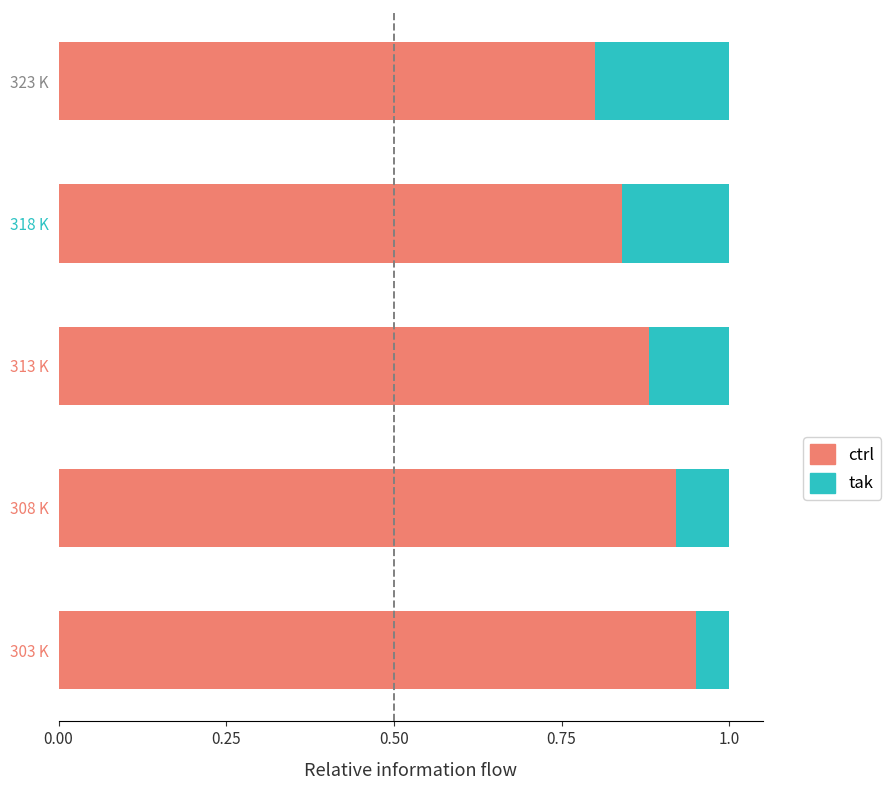

How many distinct data groups are displayed?

2